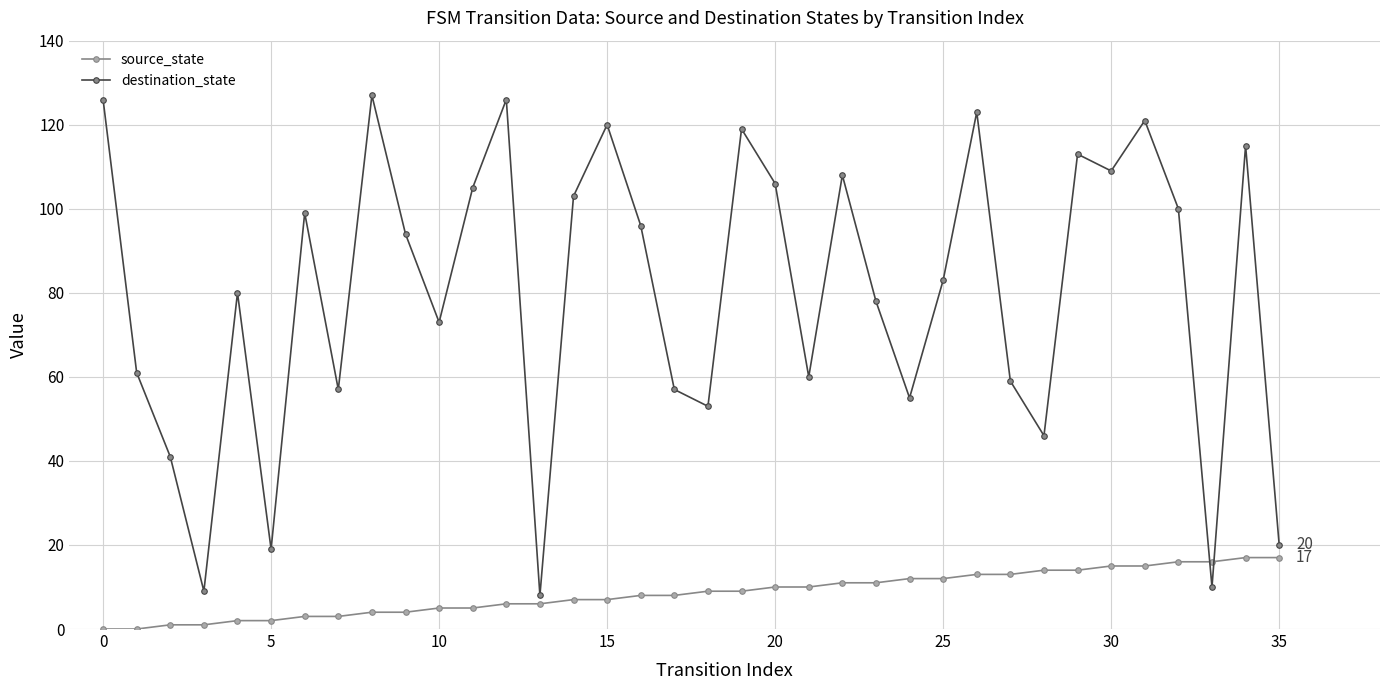

How many interior local peaks does the destination_state series have?

11